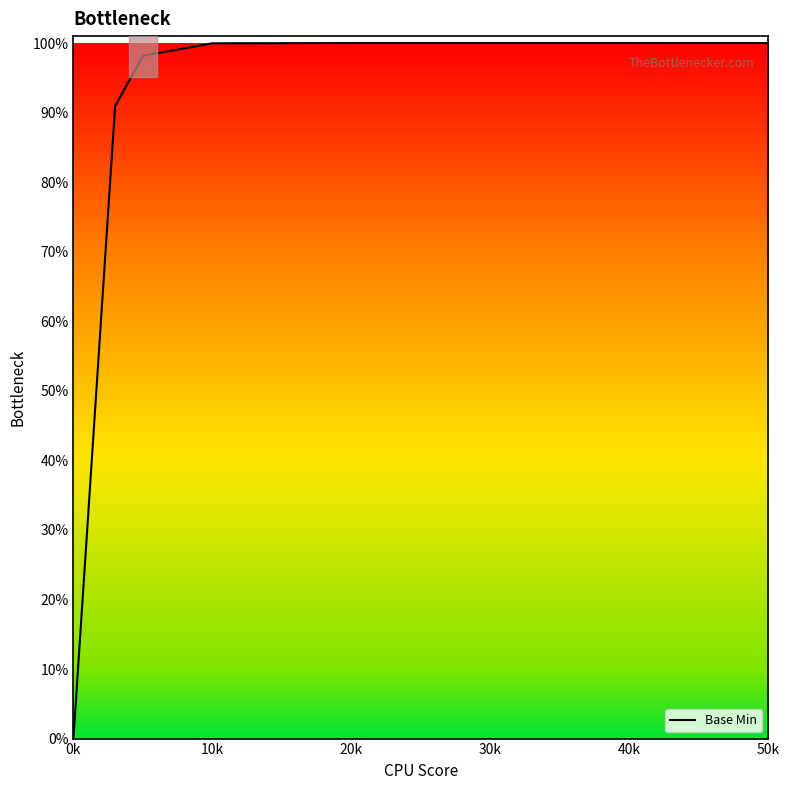

What is the label of the 6th point from the right?

10k